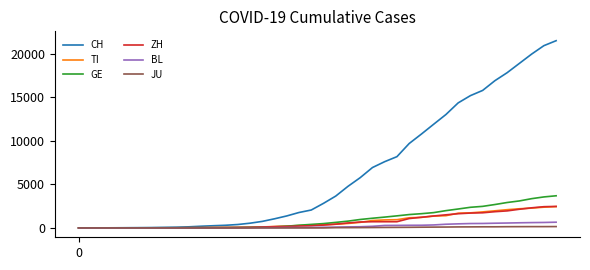

What is the greatest value displayed?

21469